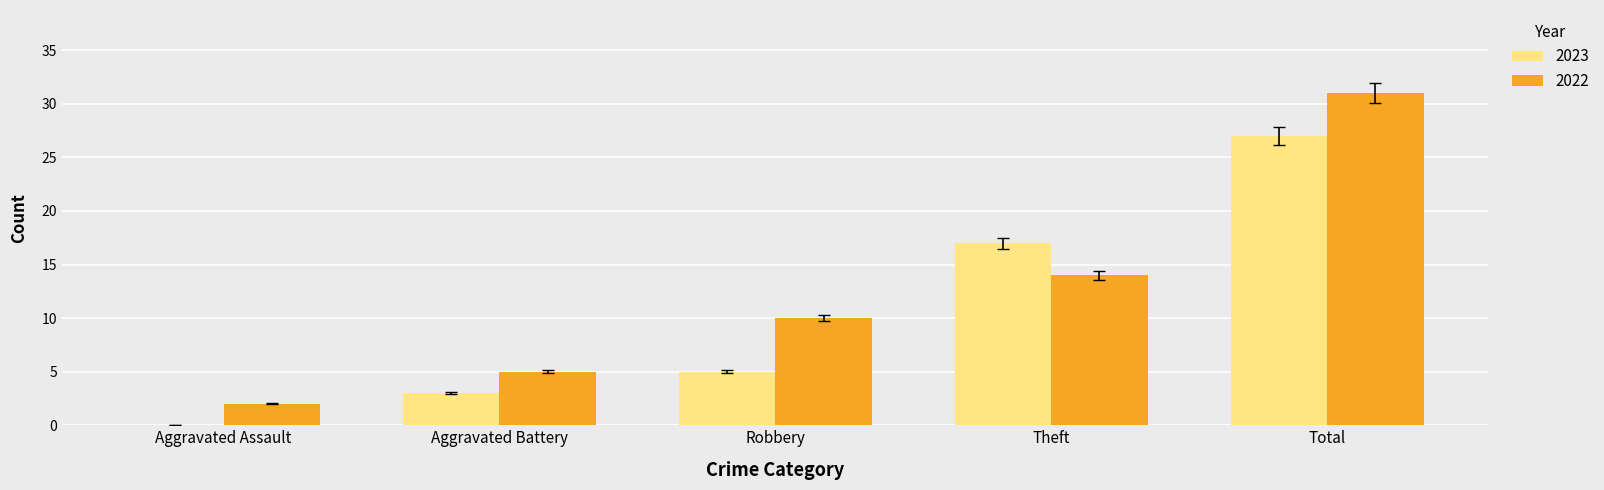

Which series changed the most between Aggravated Battery and Total?

2022